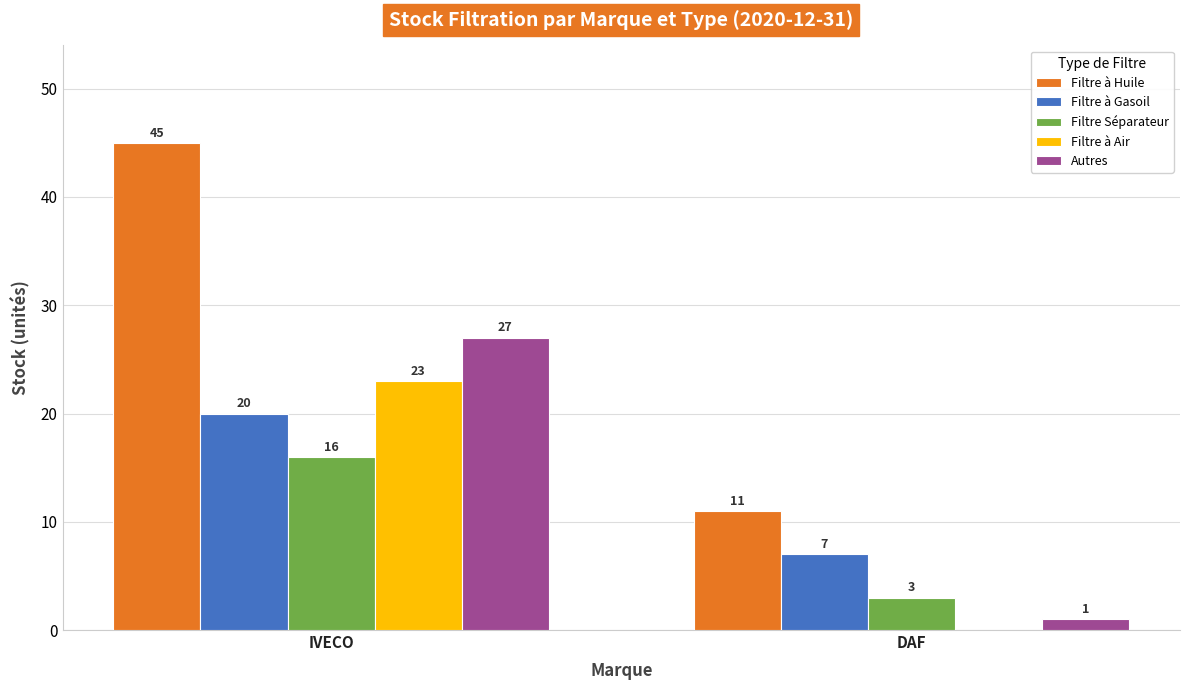

Which series has the largest total across all categories?

Filtre à Huile